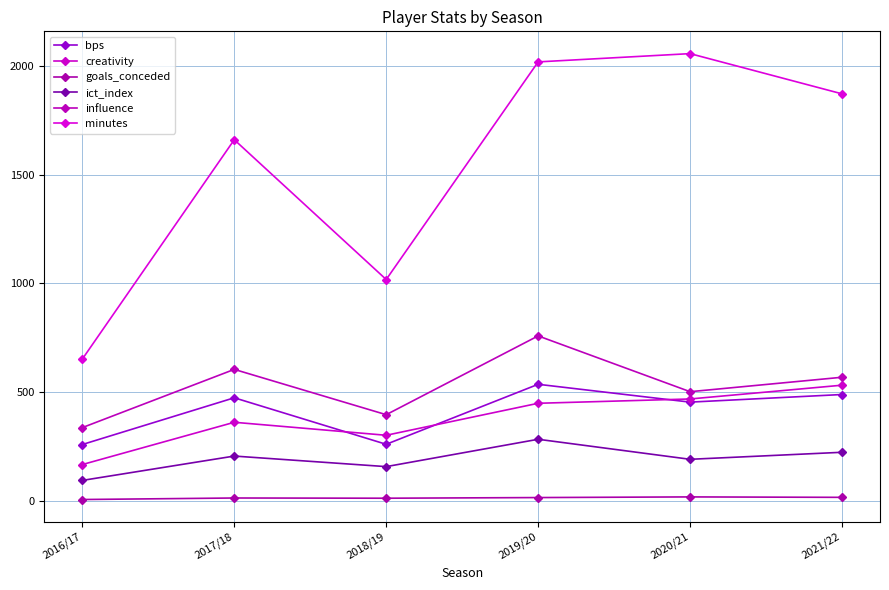

True or false: influence and ict_index cross at least once.

False